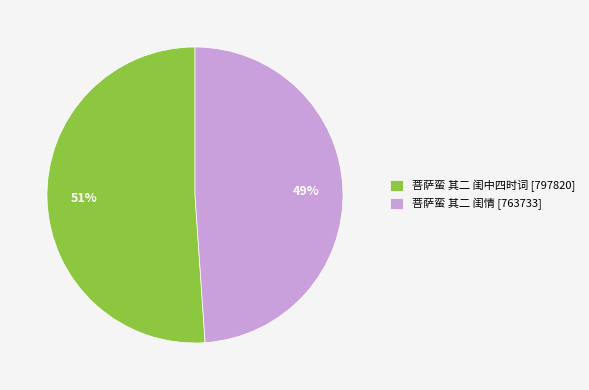

Count the number of slices in the pie.

2